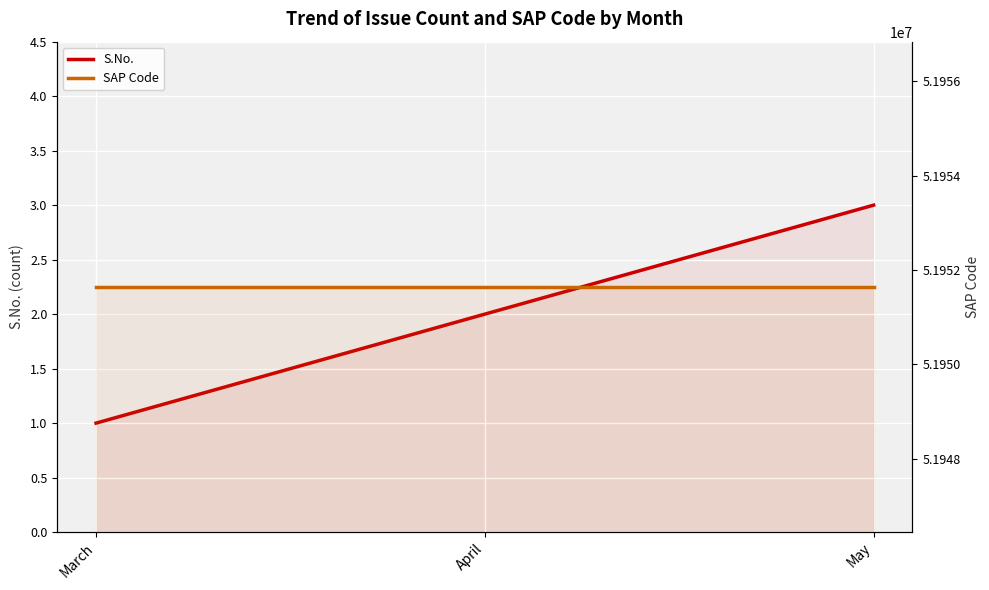

Which series changed the most between April and May?

S.No.